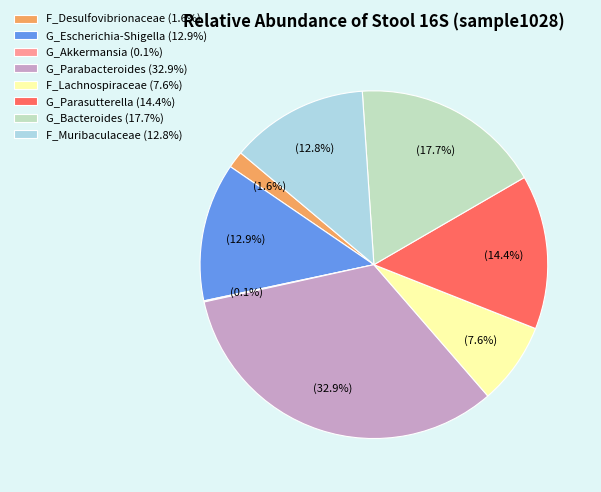

Which has a higher value, G_Parasutterella (14.4%) or F_Desulfovibrionaceae (1.6%)?

G_Parasutterella (14.4%)